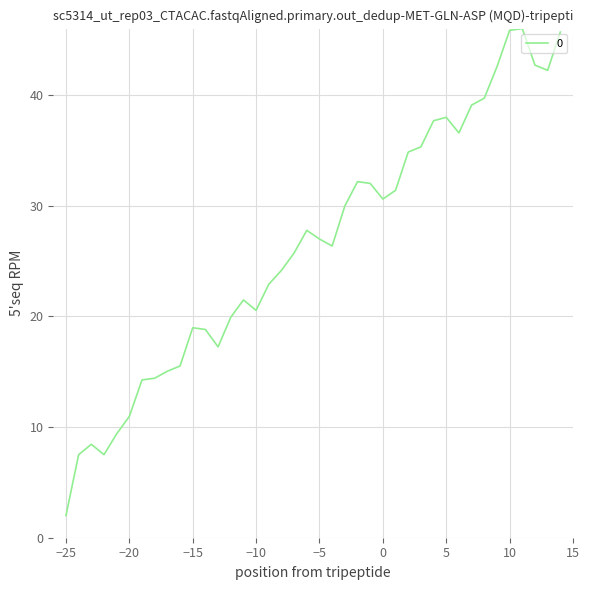

What is the smallest value displayed?

2.0